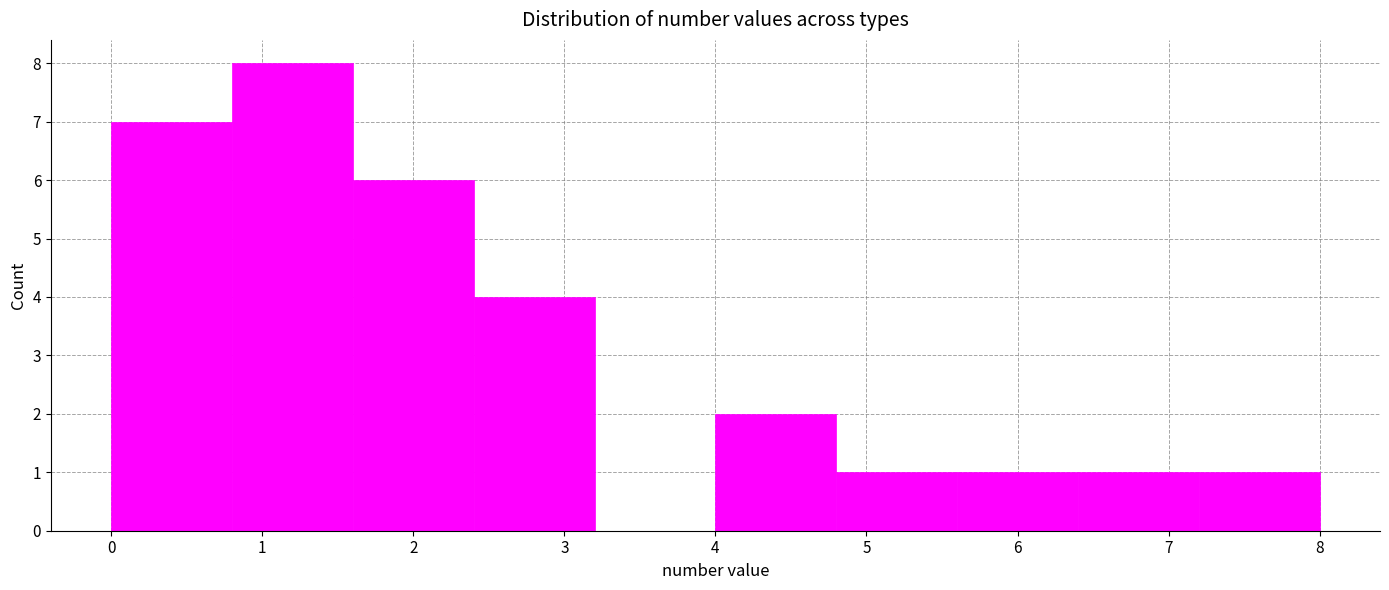

Reading left to right, transcribe this chart: for each bar, give the range it covers on the x-axis and its height. The values are not printed on the chart, so give them approximately, as read against the axis.

0.0 to 0.8: 7
0.8 to 1.6: 8
1.6 to 2.4: 6
2.4 to 3.2: 4
3.2 to 4.0: 0
4.0 to 4.8: 2
4.8 to 5.6: 1
5.6 to 6.4: 1
6.4 to 7.2: 1
7.2 to 8.0: 1